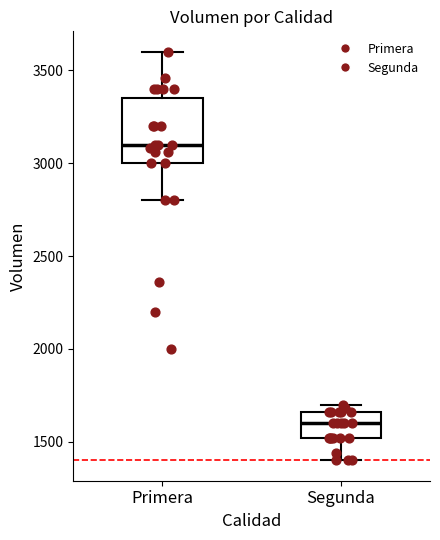

Which box has the lowest median line?

Segunda